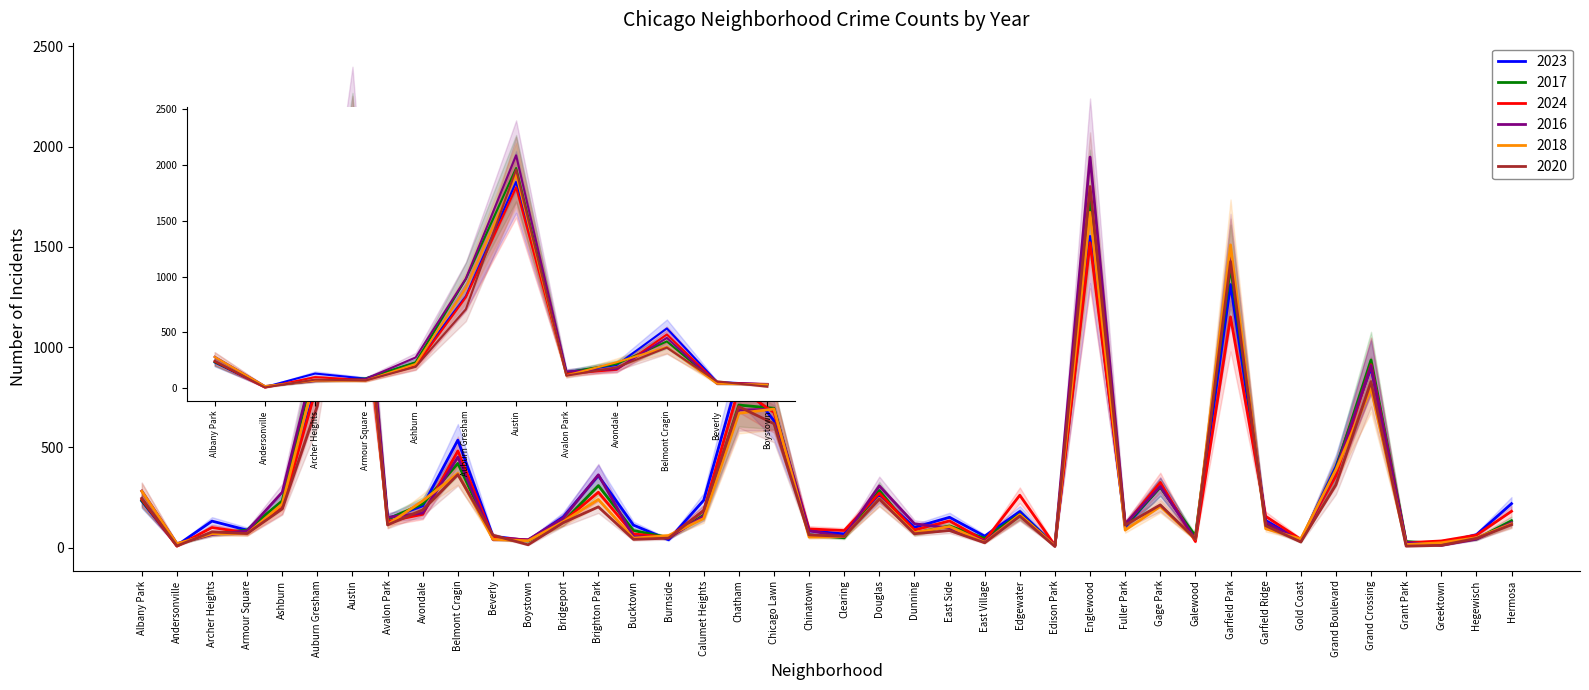

Which category has the highest value in the 2017 series?

Austin